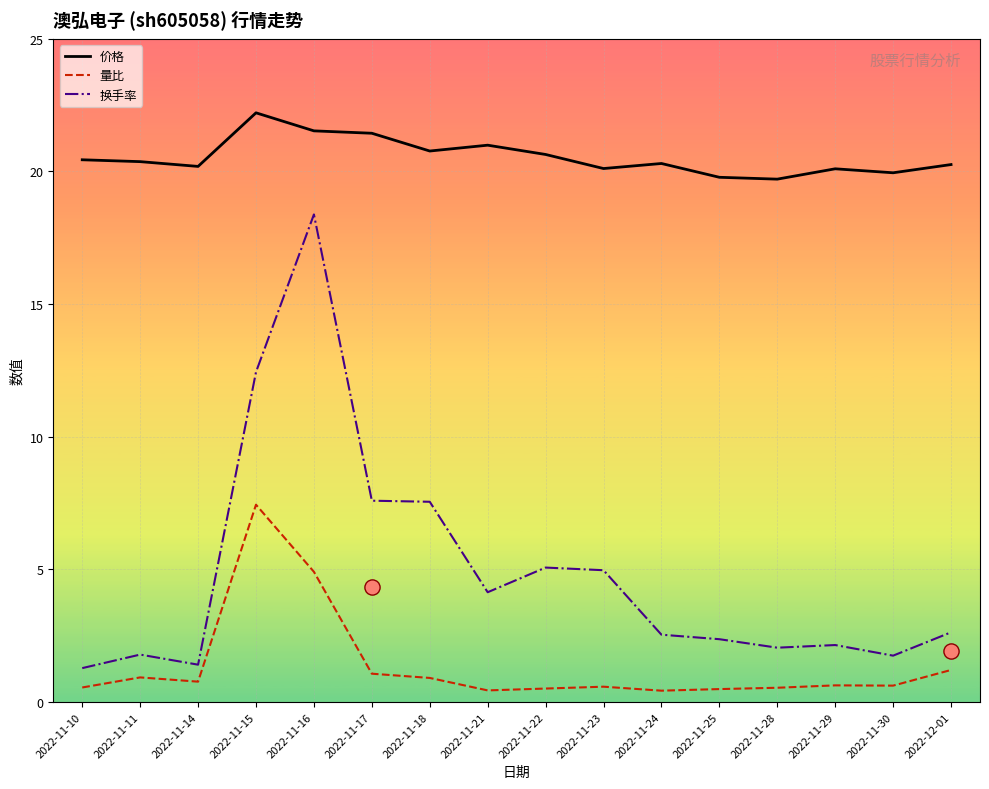

At how many categories does at least one series exceed 17?

16